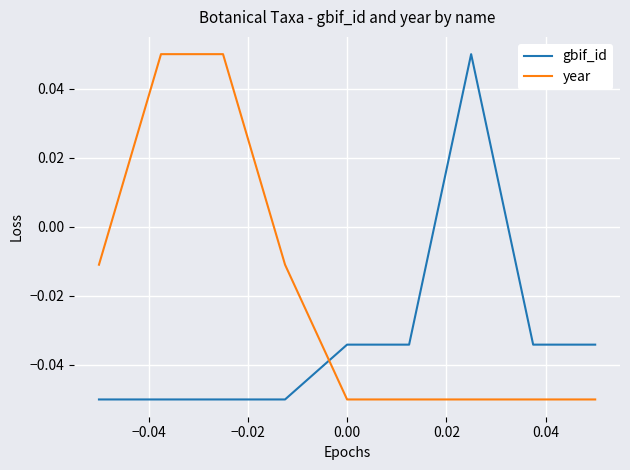

How many times do year and gbif_id cross each other?

1